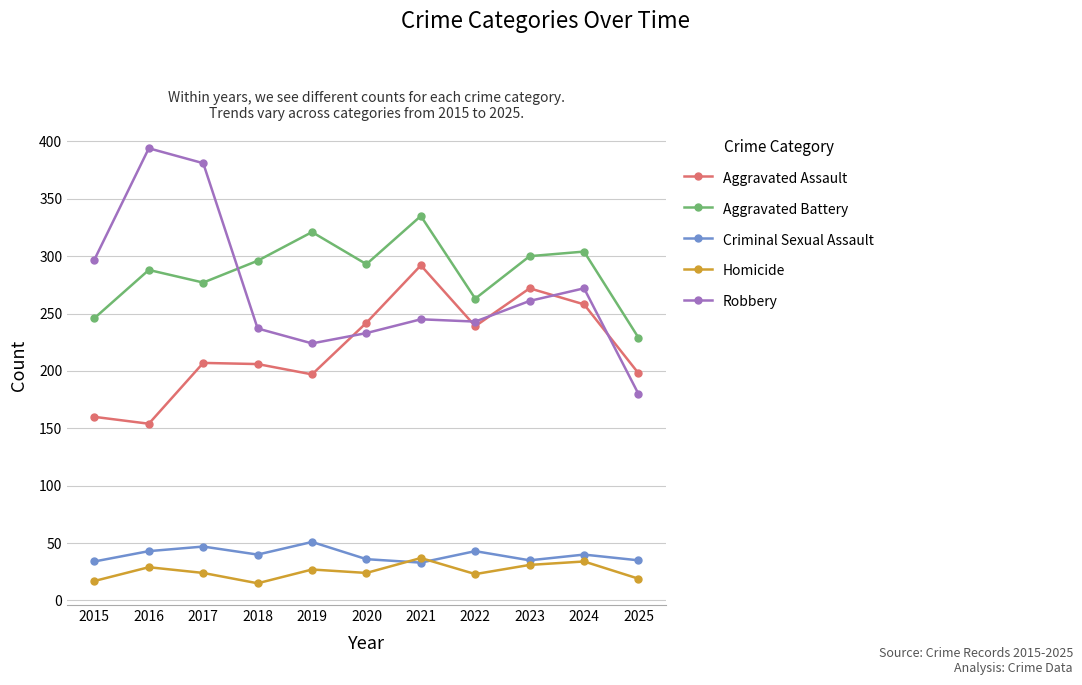

Which series has the widest spread of values?

Robbery